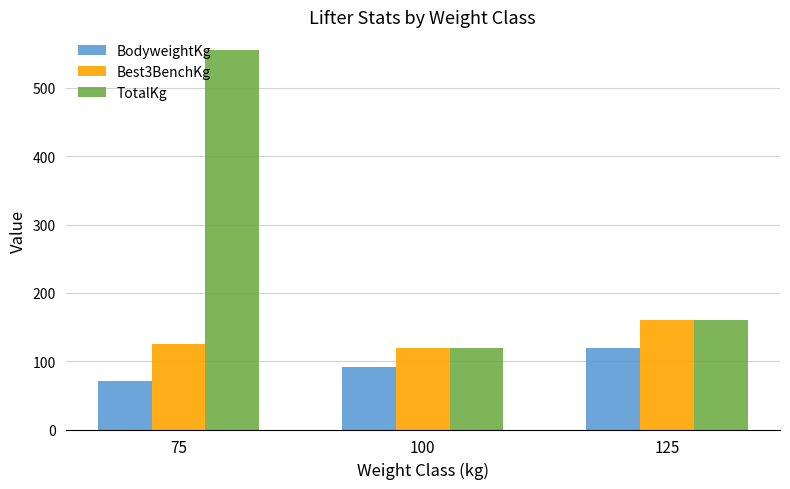

What is the total value across all series at 100?

331.5